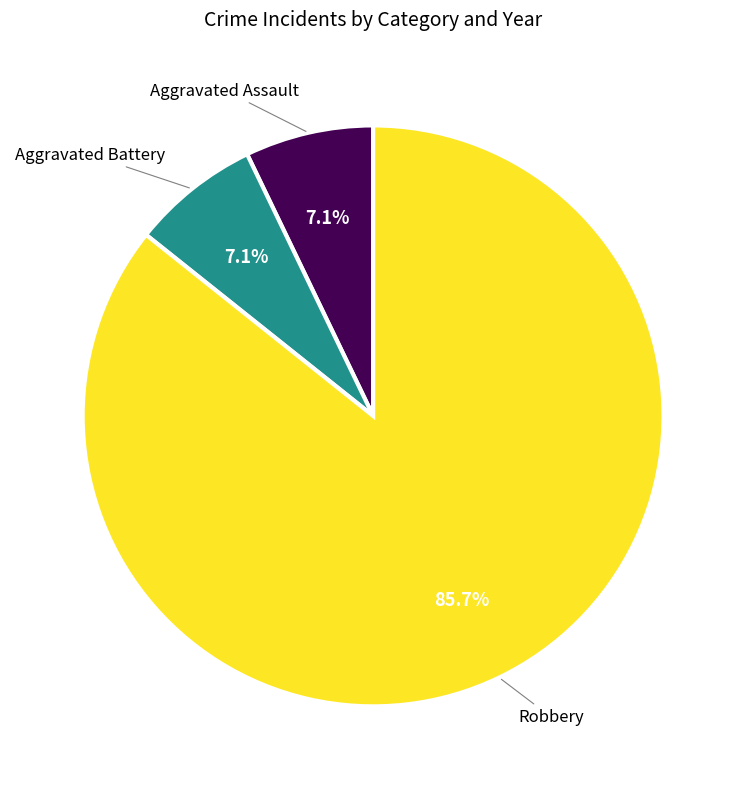

Is there any slice that represents more than half of the pie?

Yes